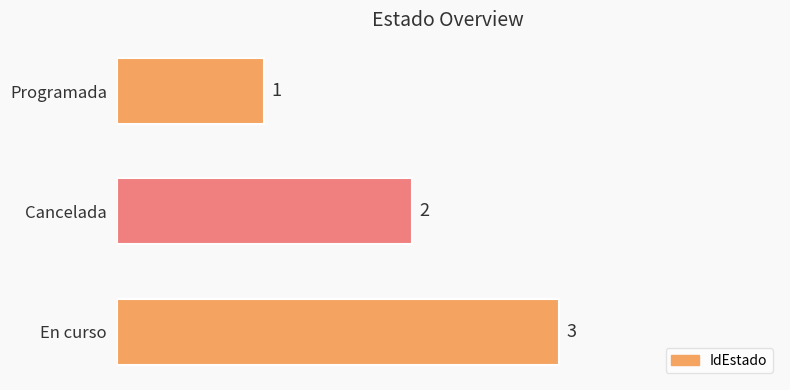

What is the label of the 2nd bar from the bottom?

Cancelada